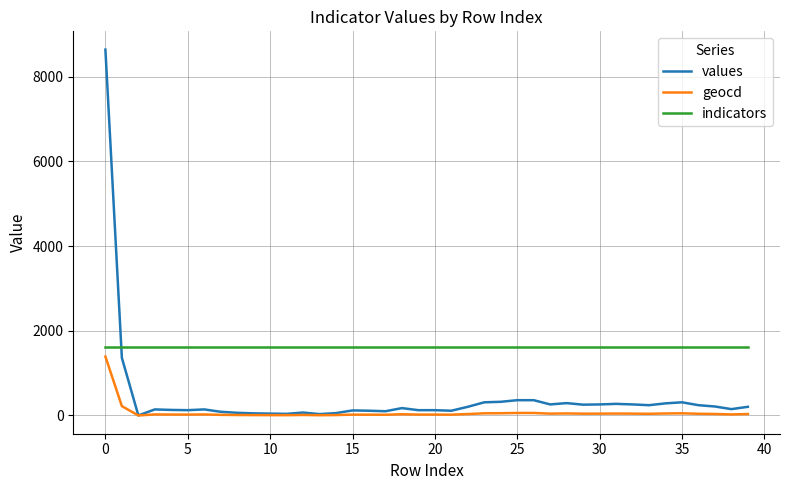

What is the maximum value for indicators?

1610